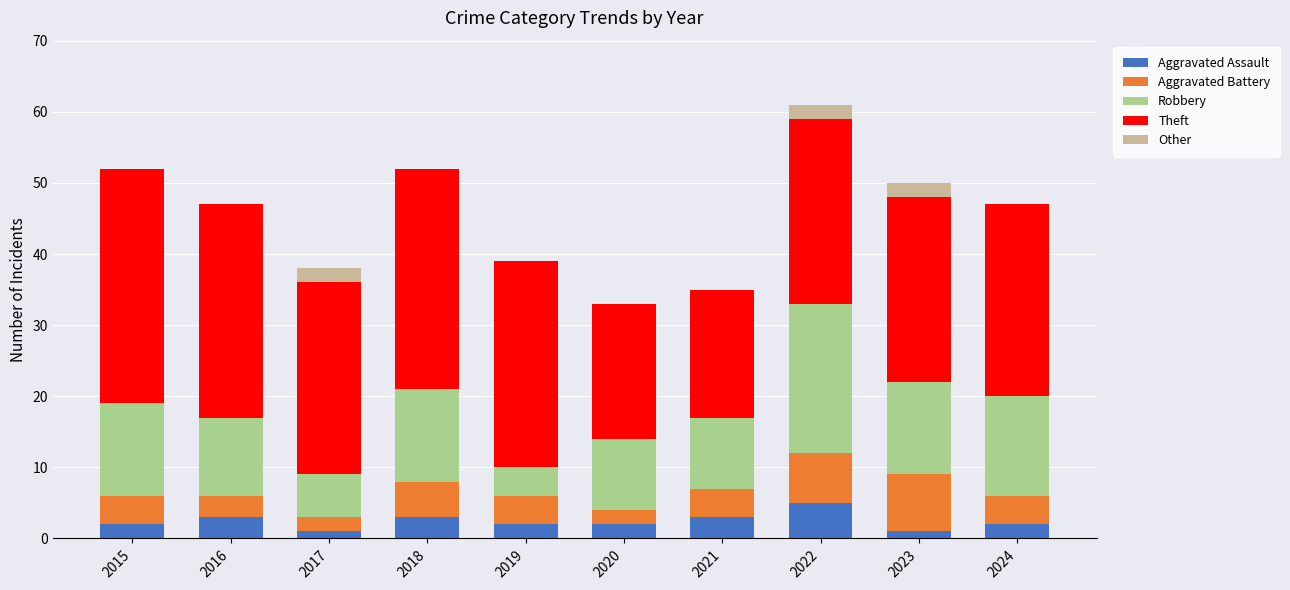

True or false: Aggravated Assault has a value of 5 at 2022.

True